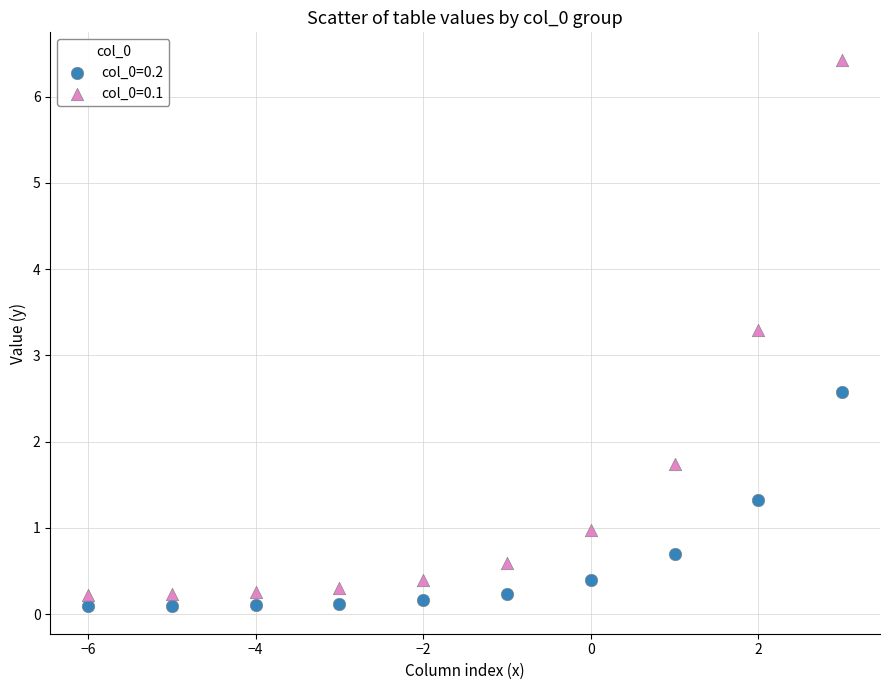

Which series has the widest spread of Y values?

col_0=0.1